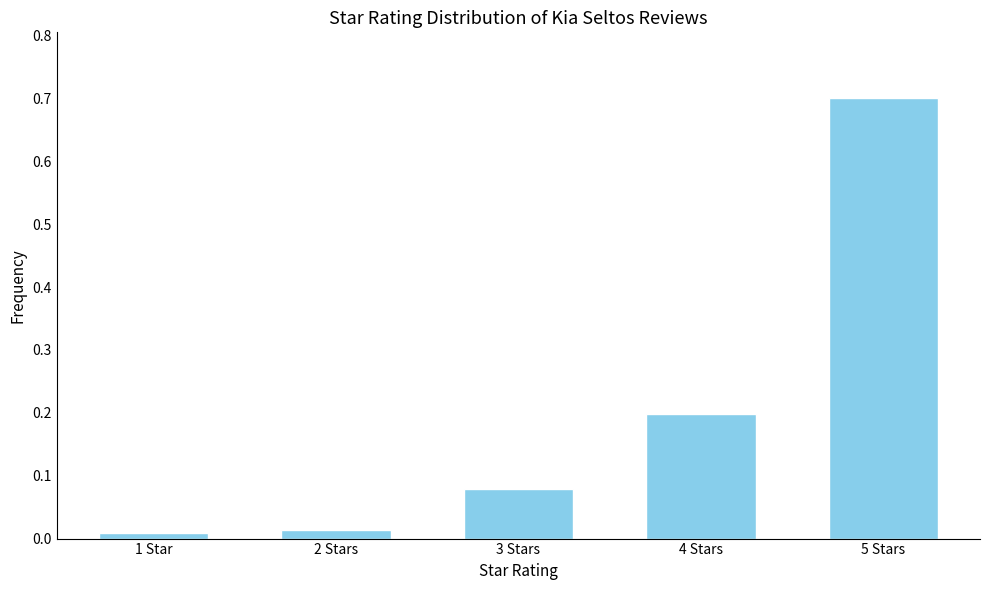

What is the label of the 1st bar from the left?

1 Star